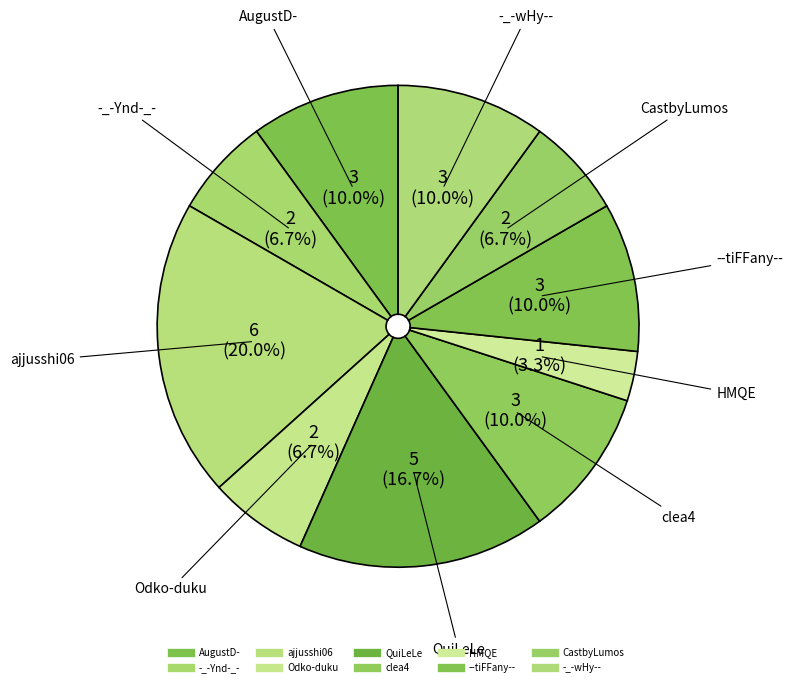

Rank the categories by value from highest to lowest.

ajjusshi06, QuiLeLe, AugustD-, clea4, --tiFFany--, -_-wHy--, -_-Ynd-_-, Odko-duku, CastbyLumos, HMQE